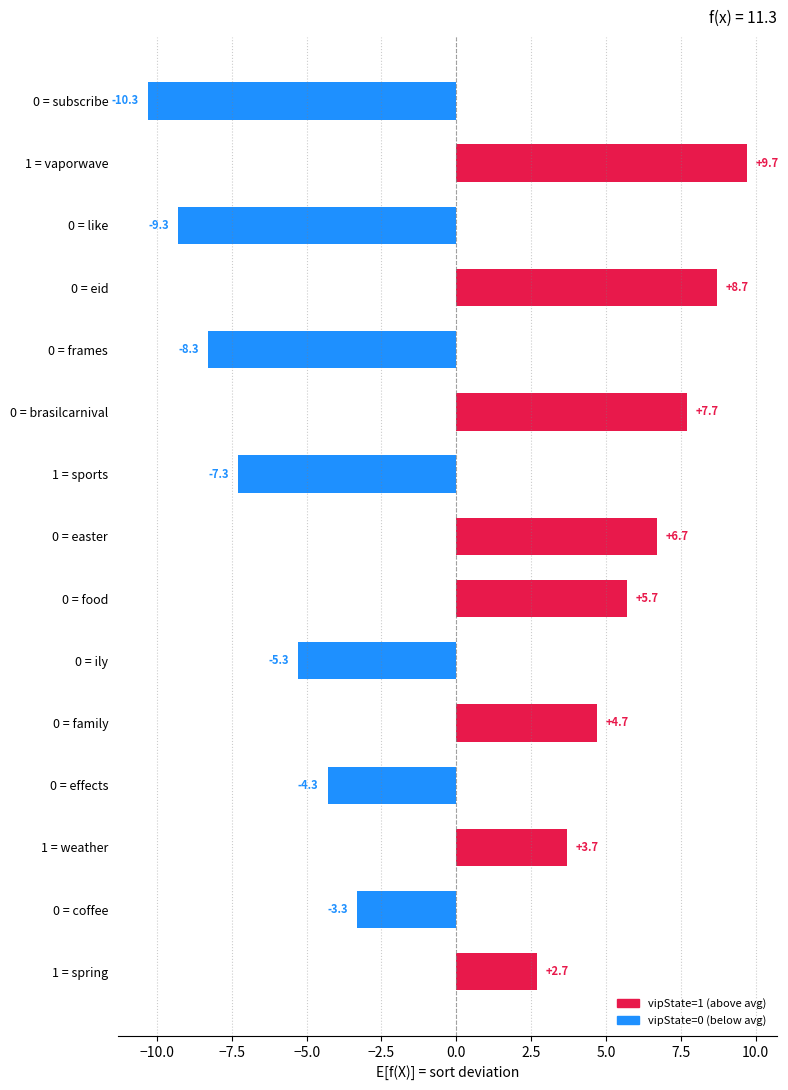

Reading bottom to top, what are all the values shown in this chart?

1 = spring=2.7	0 = coffee=-3.3	1 = weather=3.7	0 = effects=-4.3	0 = family=4.7	0 = ily=-5.3	0 = food=5.7	0 = easter=6.7	1 = sports=-7.3	0 = brasilcarnival=7.7	0 = frames=-8.3	0 = eid=8.7	0 = like=-9.3	1 = vaporwave=9.7	0 = subscribe=-10.3